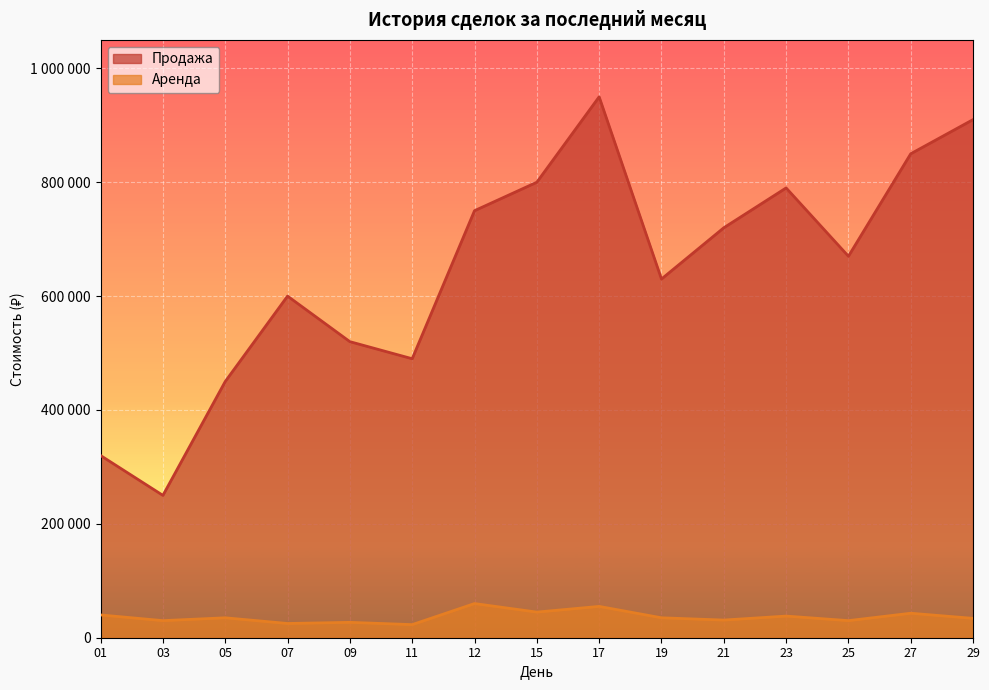

How many series are shown in this chart?

2